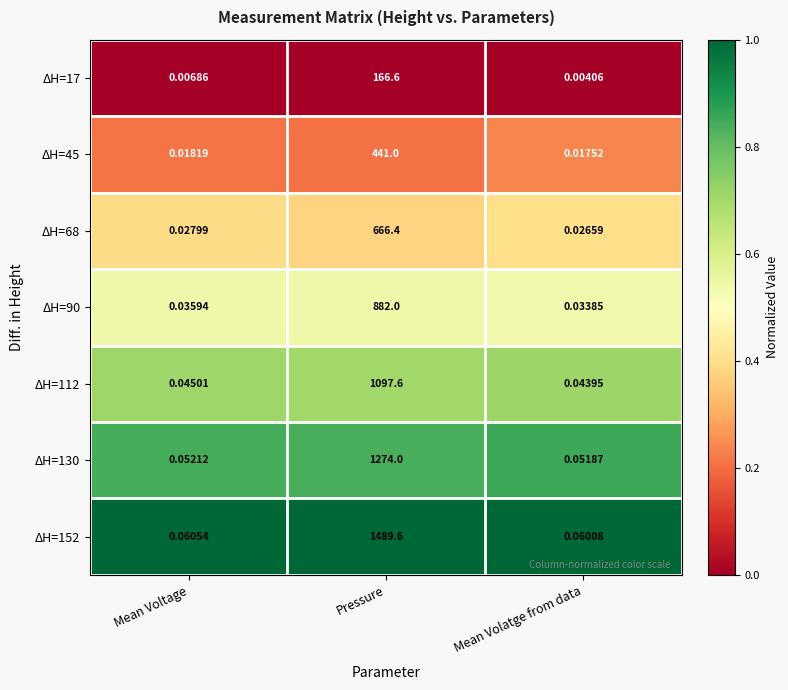

Is the value of ΔH=90 at Mean Voltage greater than the value of ΔH=68 at Mean Voltage?

Yes